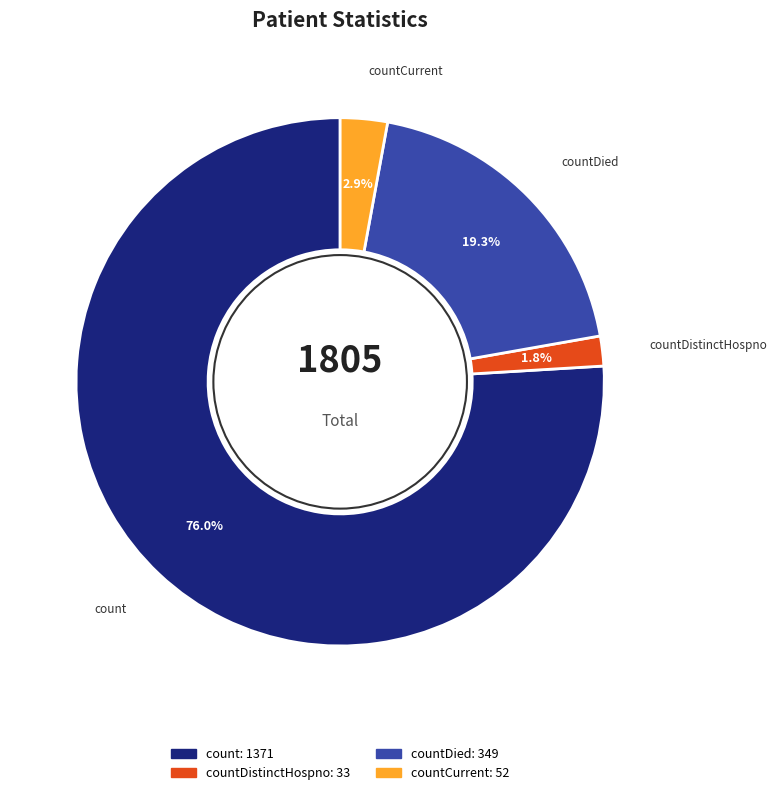

How many slices are in this pie chart?

4